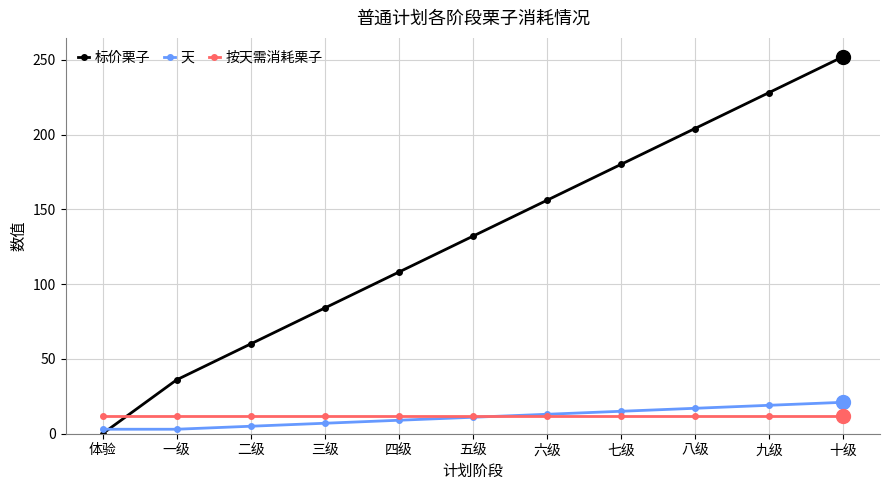

What is the difference between the highest and lowest values at 五级?

121